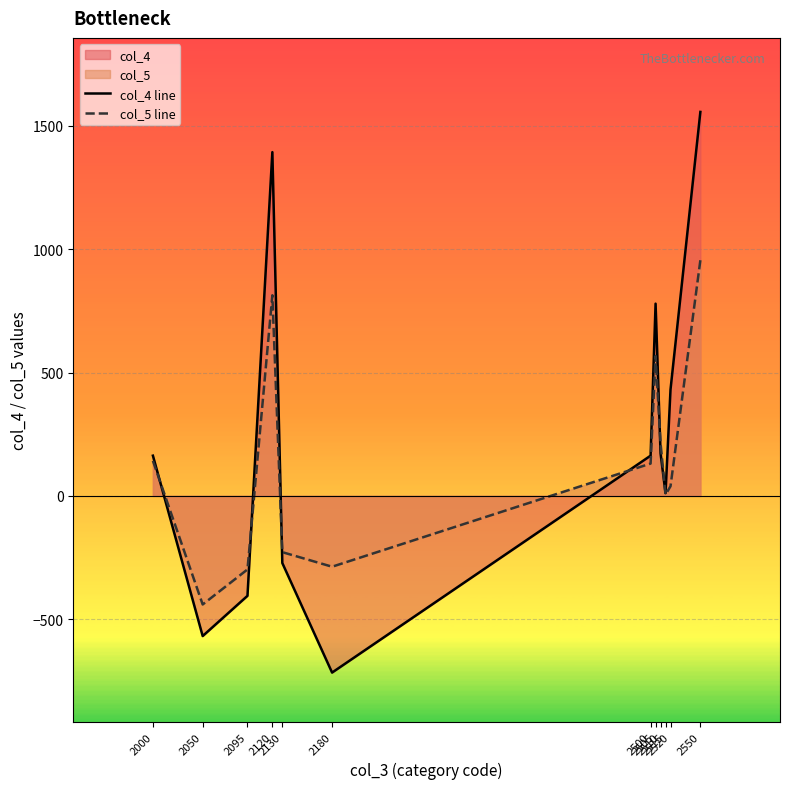

Reading left to right, list all the values displayed in this chart.

col_4 line: 163	-568	-405	1393	-272	-716	163	779	172	11	431	1556
col_5 line: 142	-440	-298	813	-228	-287	131	567	213	5	39	955